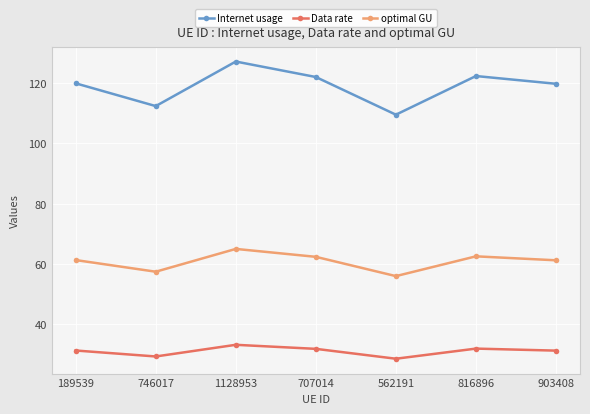

What are all the series names shown in the legend?

Internet usage, Data rate, optimal GU